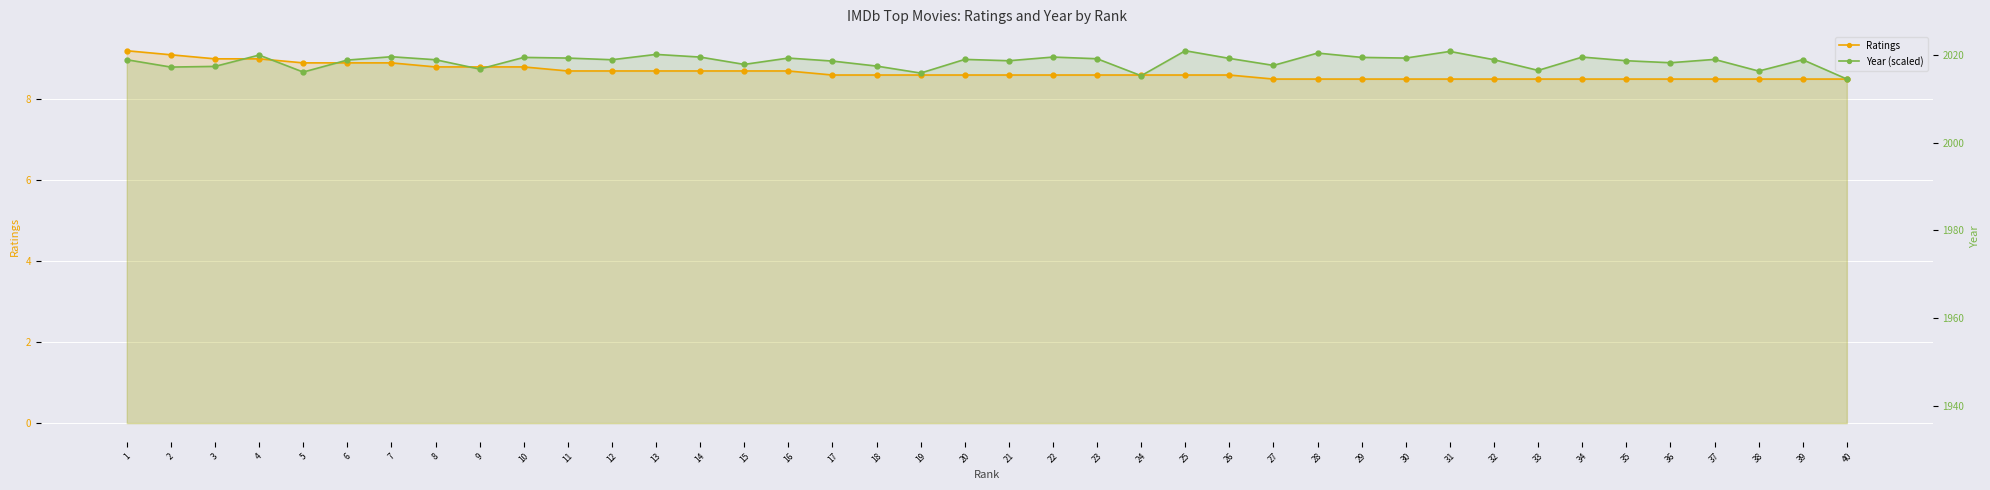

How many series are shown in this chart?

2